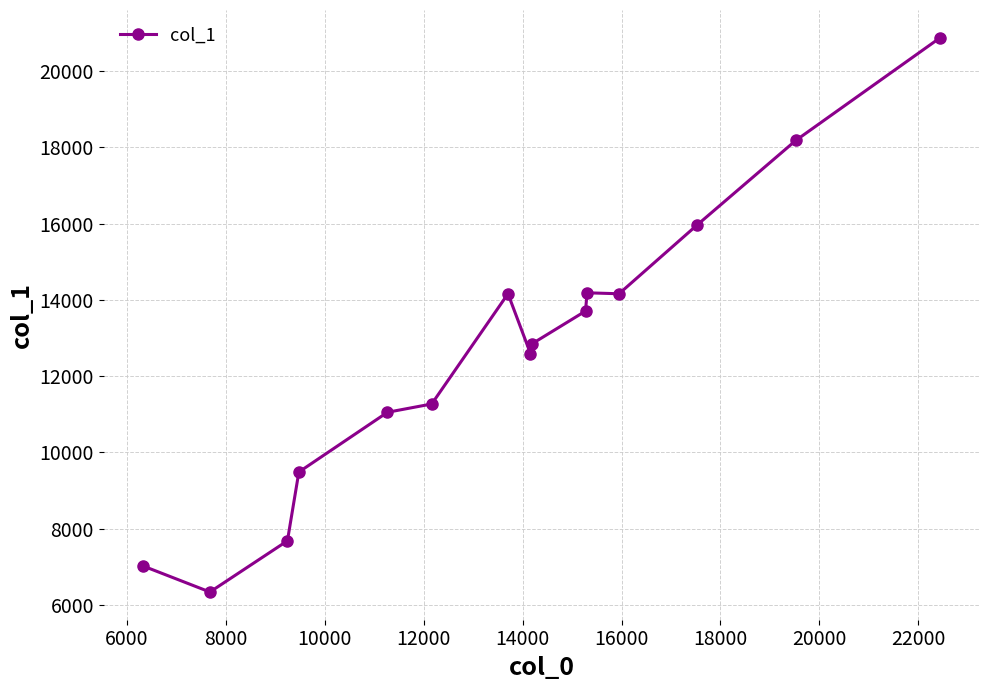

What is the greatest value displayed?

20874